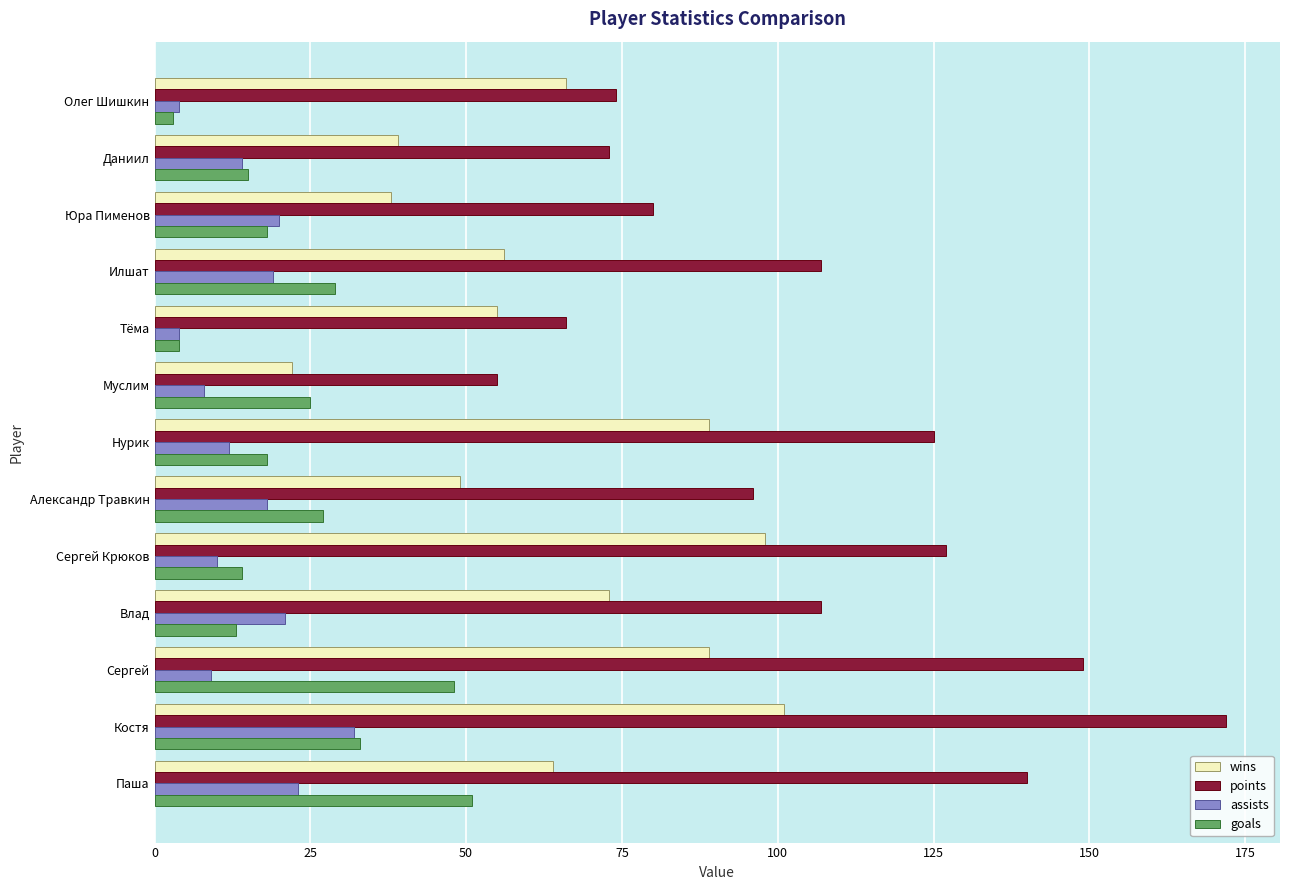

What is the greatest value displayed?

172